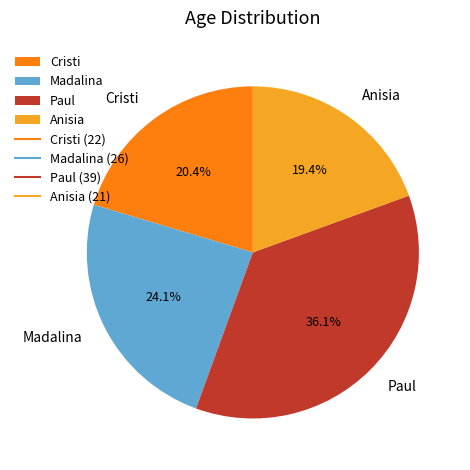

Does any single category account for the majority?

No